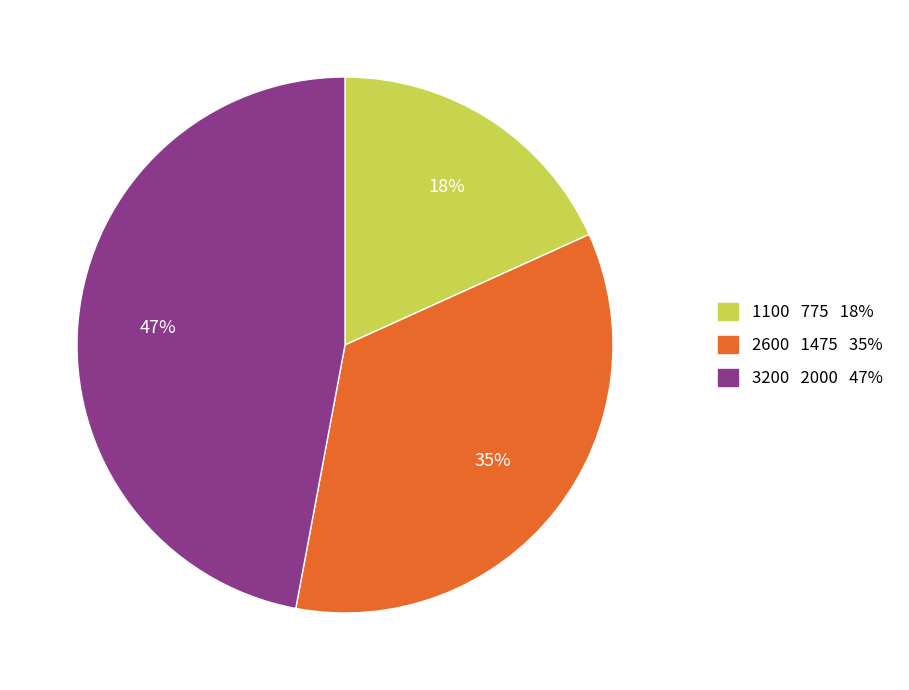

To the nearest percent, what portion does 2600 represent?

35%